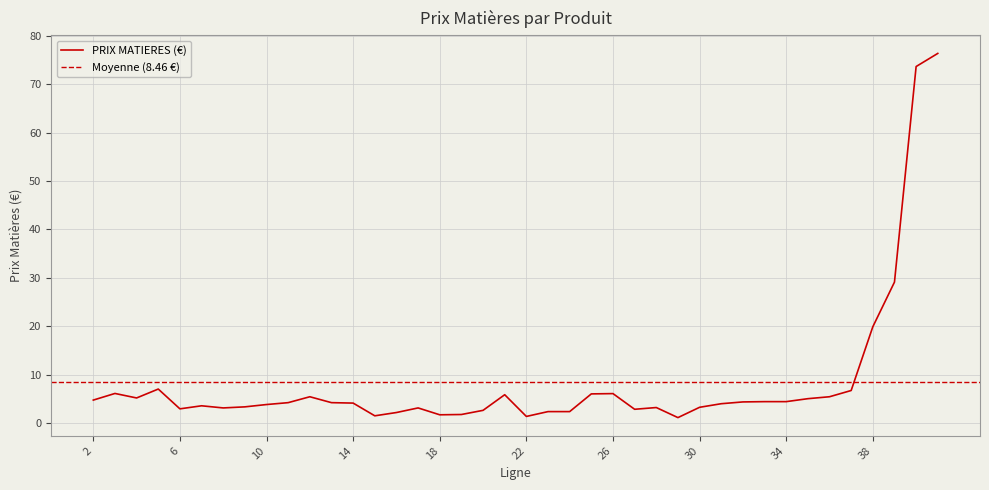

Rank the categories by value from highest to lowest.

41, 40, 39, 38, 5, 37, 3, 26, 25, 21, 12, 36, 4, 35, 2, 33, 34, 32, 11, 13, 14, 31, 10, 7, 9, 30, 28, 8, 17, 6, 27, 20, 23, 24, 16, 19, 18, 15, 22, 29